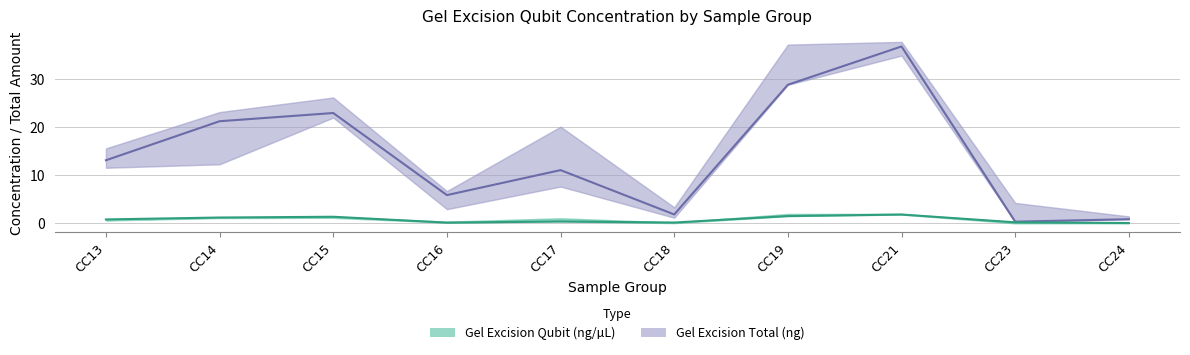

True or false: Gel Excision Qubit (ng/µL) and Gel Excision Total (ng) intersect in this chart.

False